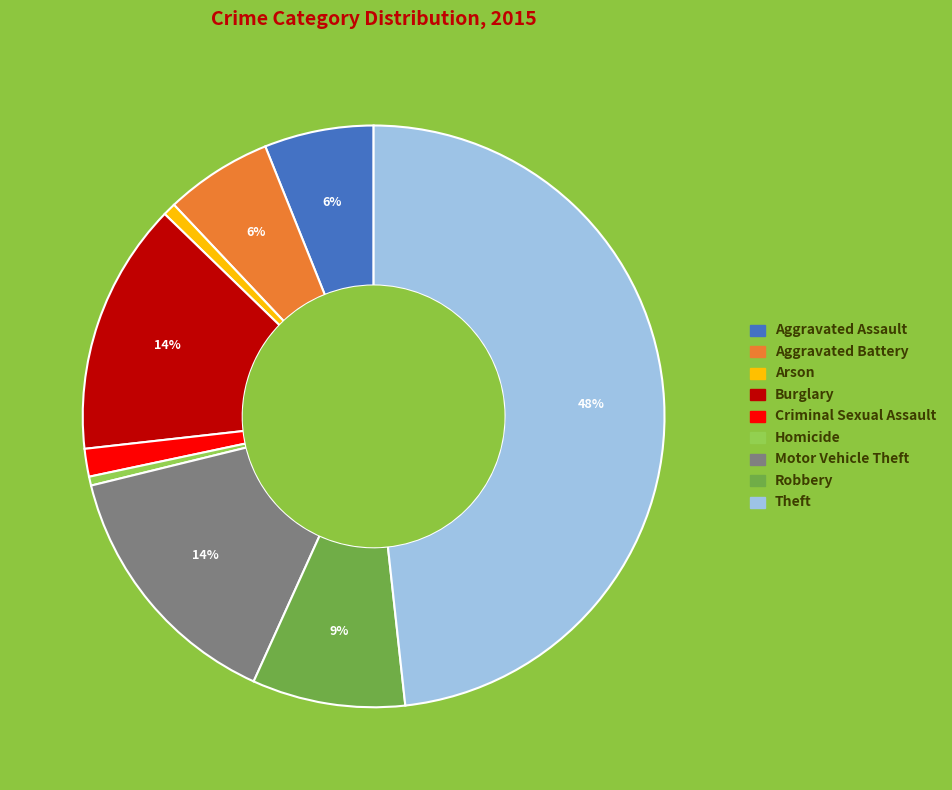

Is the sum of Aggravated Assault and Arson greater than half?

No